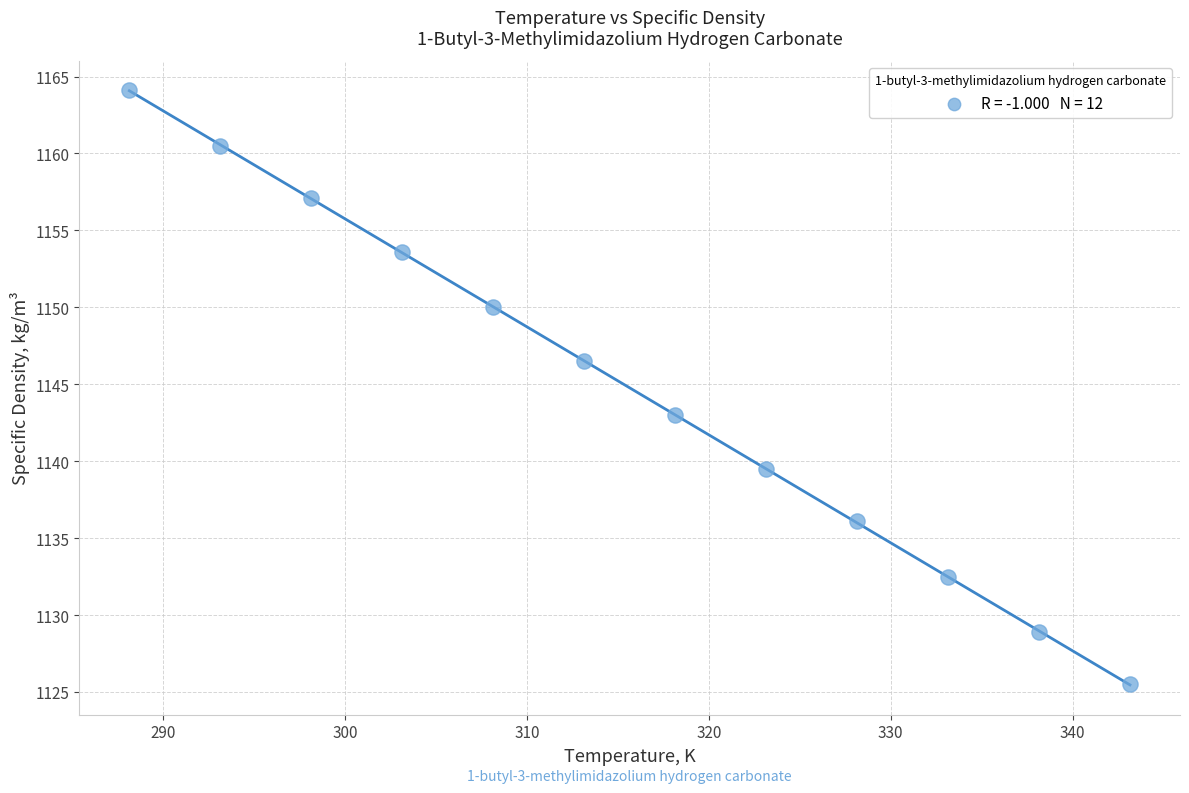

What is the average X value?

315.6